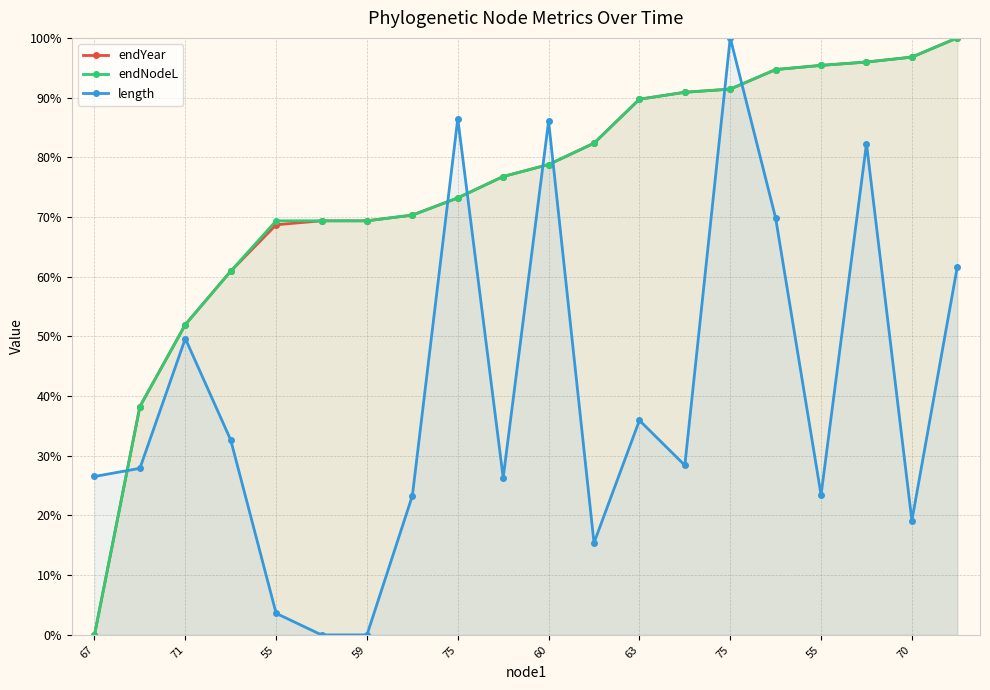

What is the difference between the second highest and second lowest values in the endNodeL series?

58.5